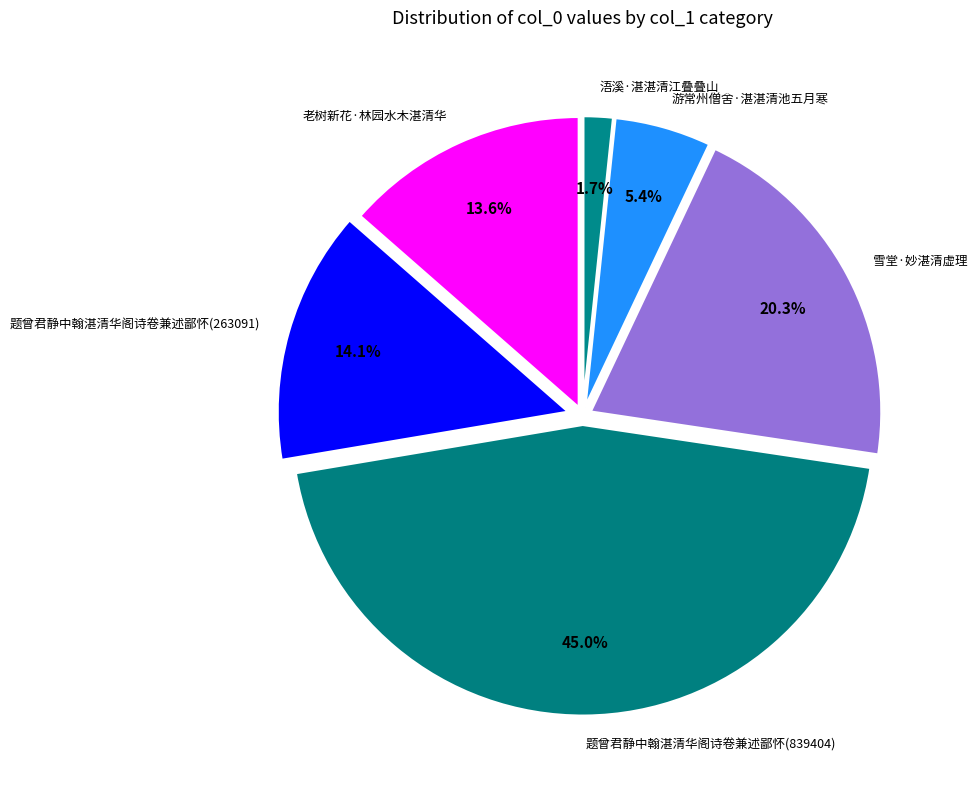

What portion of the pie excludes 浯溪·湛湛清江叠叠山?

98.3%